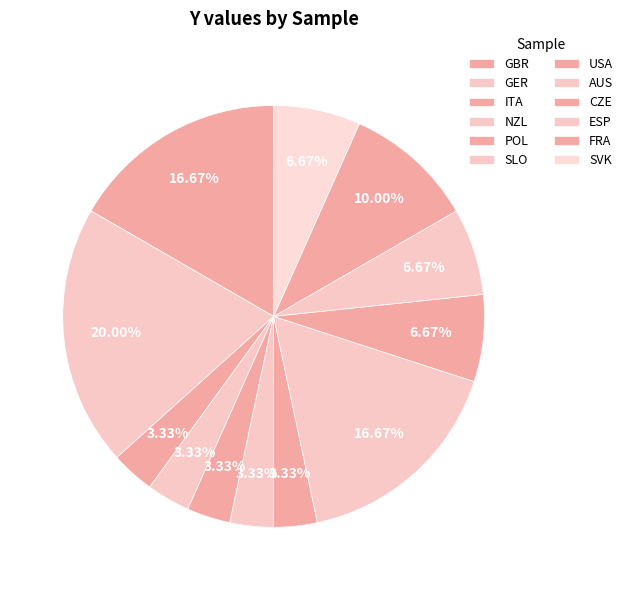

Count the number of slices in the pie.

12